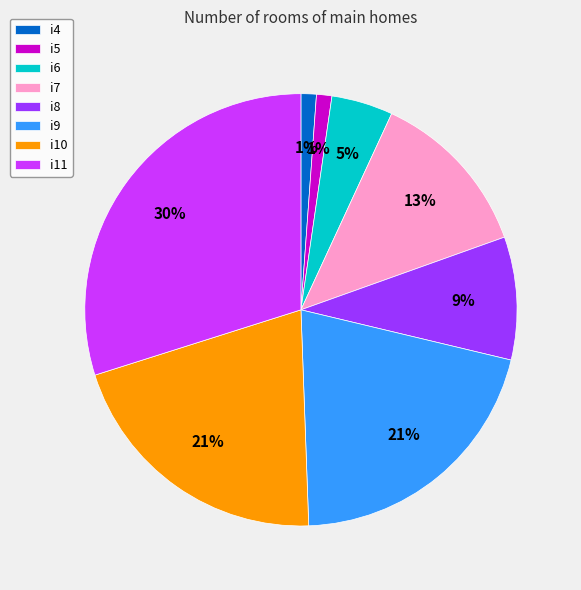

Which slice is the largest?

i11